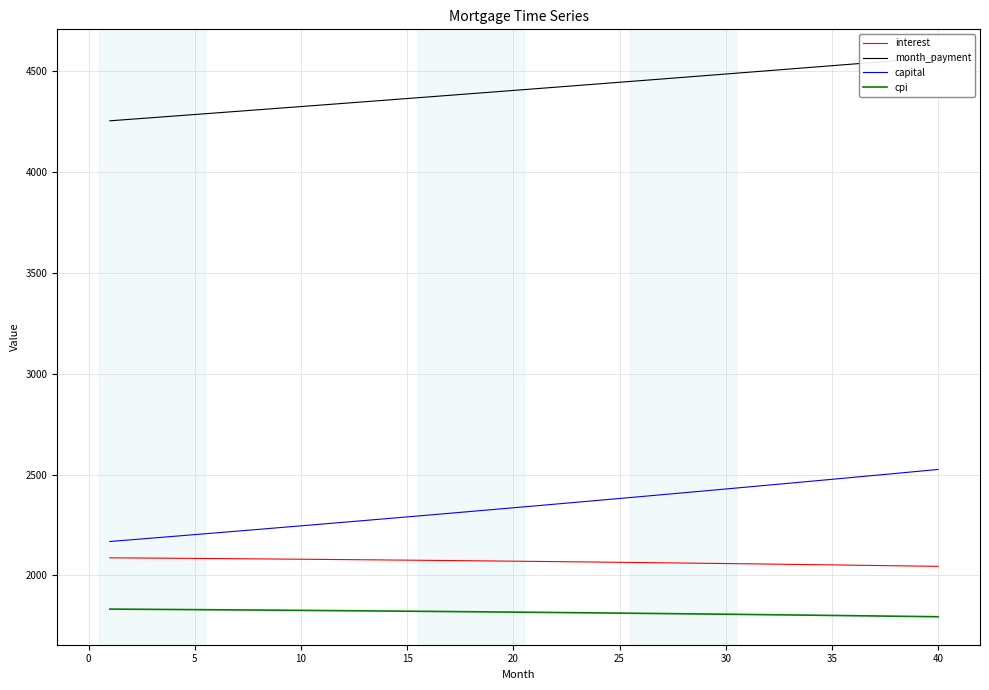

Which series has the widest spread of values?

capital